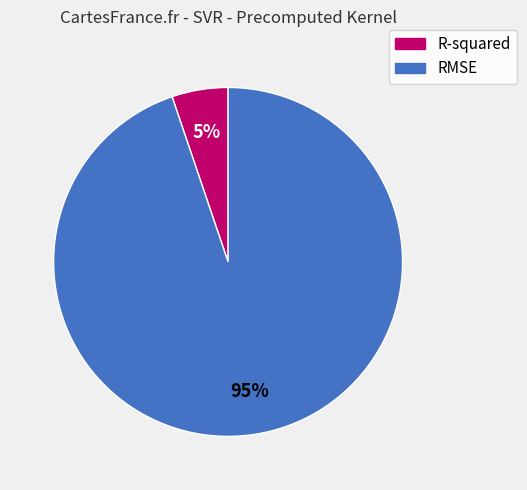

Which has a higher value, RMSE or R-squared?

RMSE